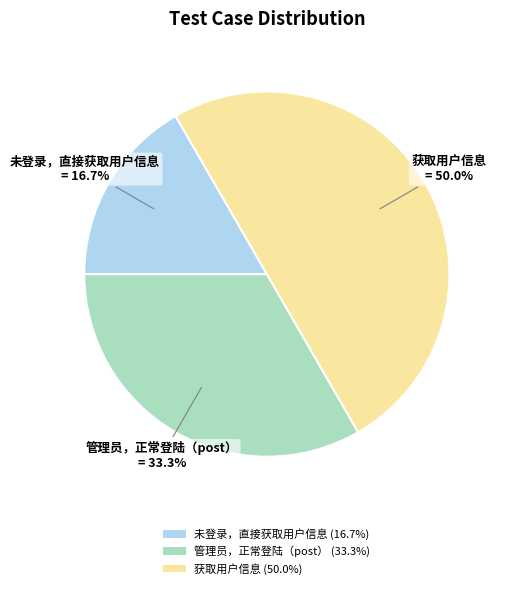

Is it true that 未登录，直接获取用户信息 is 17% of the pie?

True